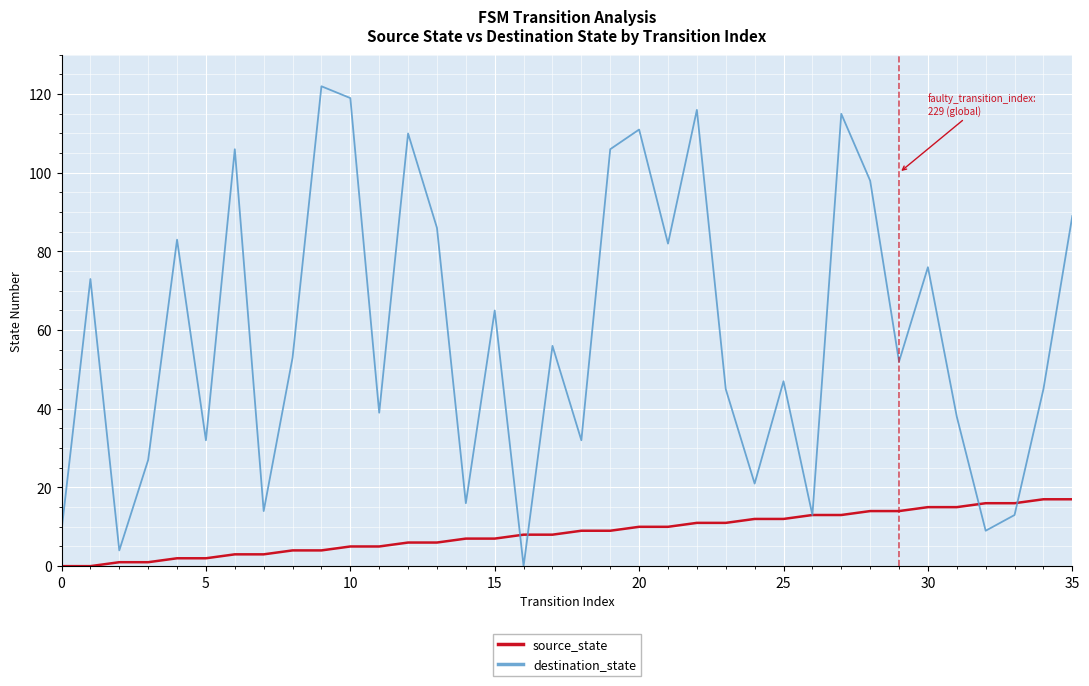

What is the highest value of the source_state series?

17